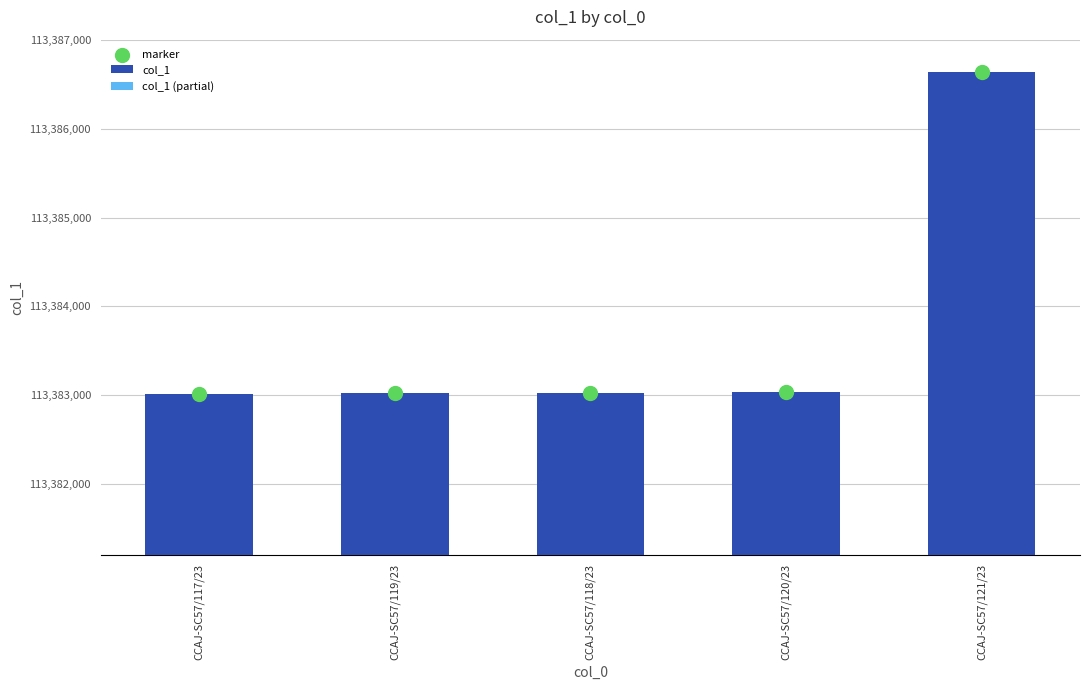

Which series reaches the maximum Y coordinate?

col_1